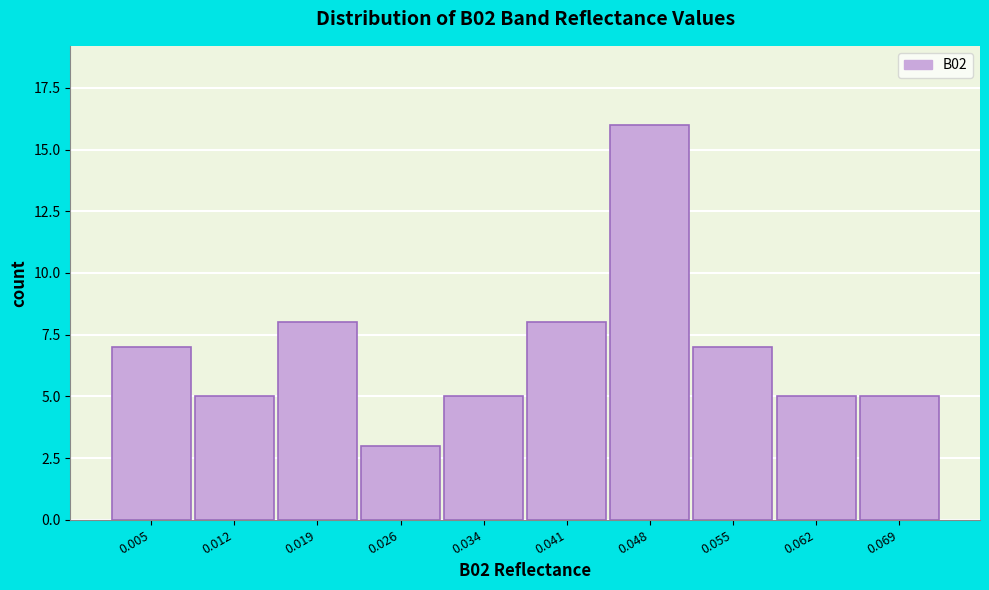

Reading left to right, extract all data points from this chart.

0.005=7	0.012=5	0.019=8	0.026=3	0.034=5	0.041=8	0.048=16	0.055=7	0.062=5	0.069=5